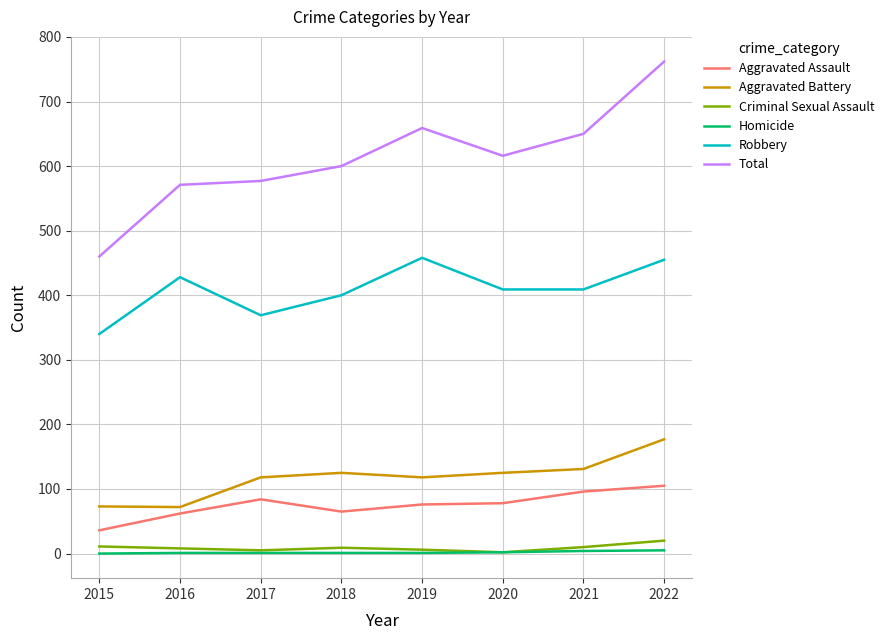

What is the sum of the Total values at 2018 and 2016?

1171